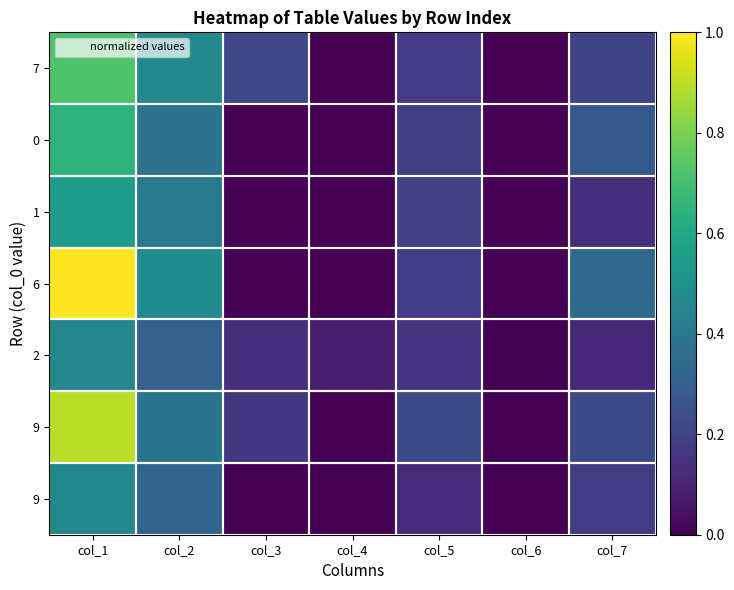

Which category has the lowest value across all series?

col_4